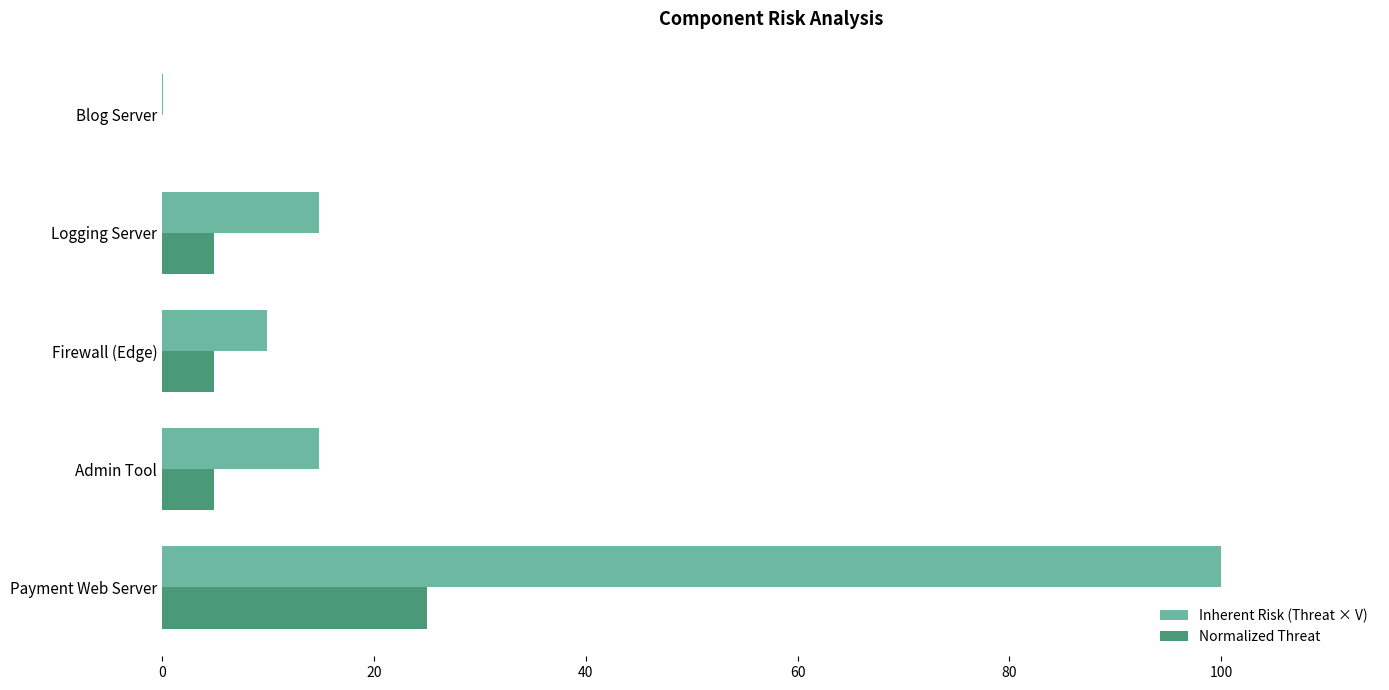

Between Payment Web Server and Admin Tool, which series saw the biggest shift?

Inherent Risk (Threat × V)